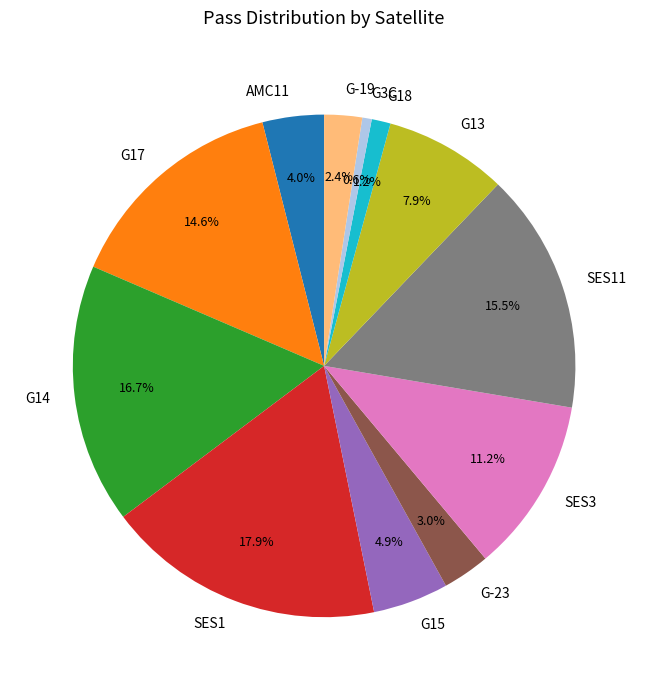

Rank the categories by value from lowest to highest.

G3C, G18, G-19, G-23, AMC11, G15, G13, SES3, G17, SES11, G14, SES1